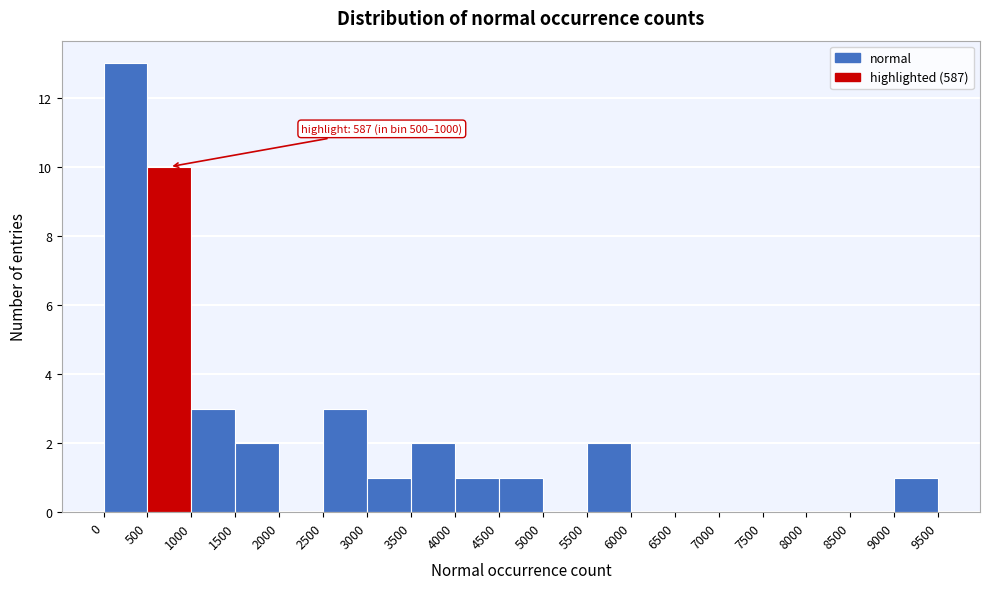

Which range on the x-axis has the tallest bar?

0 to 500